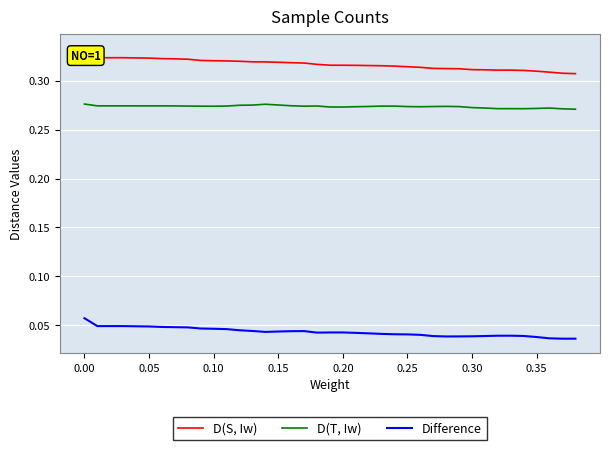

How many lines are shown in the chart?

3